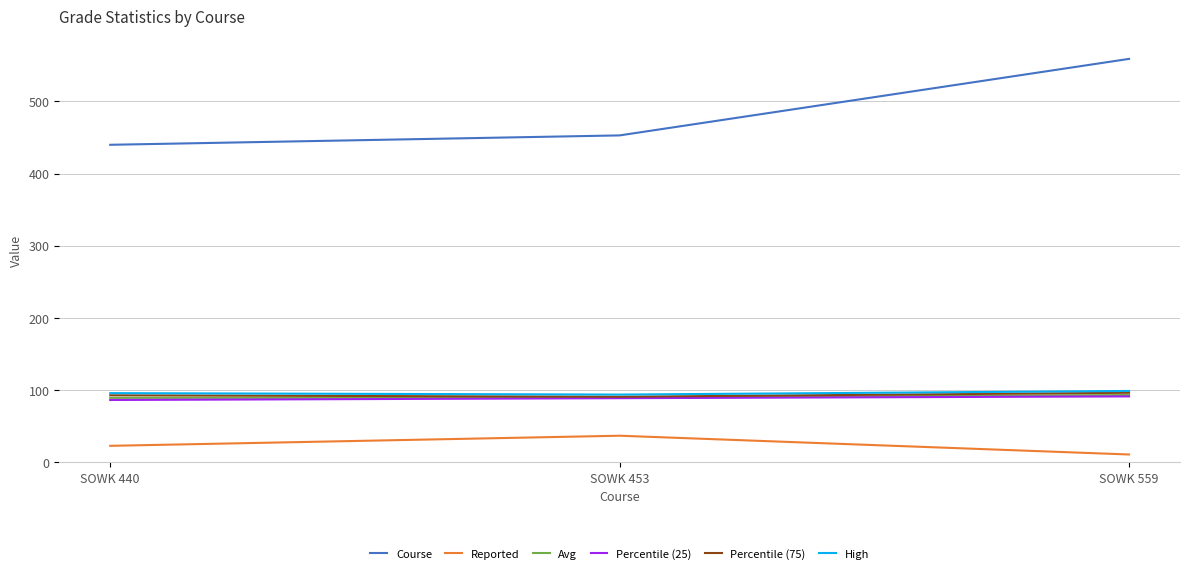

List the labels in order of Course value, smallest first.

SOWK 440, SOWK 453, SOWK 559